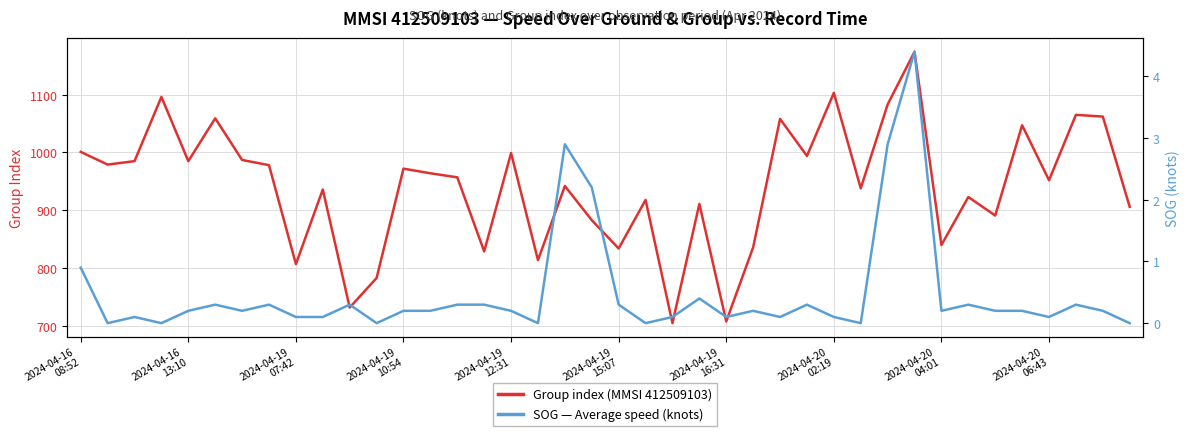

Where is SOG — Average speed (knots) nearest to the value 2?

19